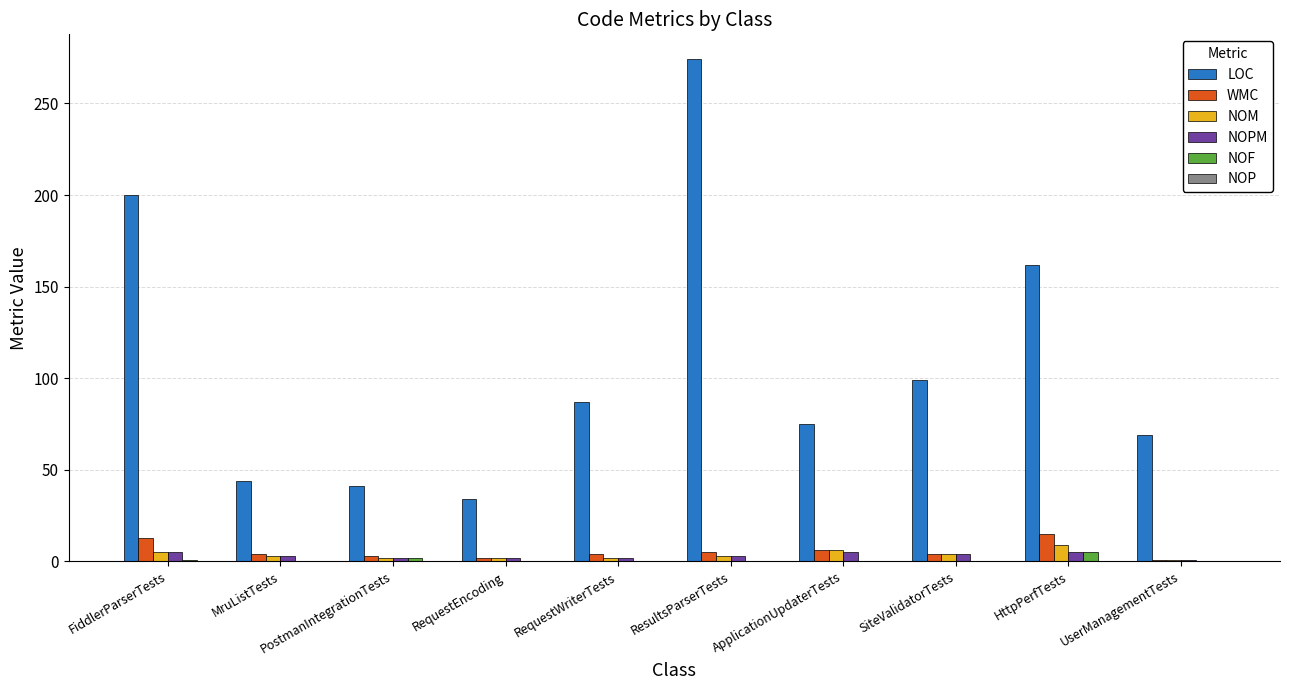

What is the maximum value for NOM?

9